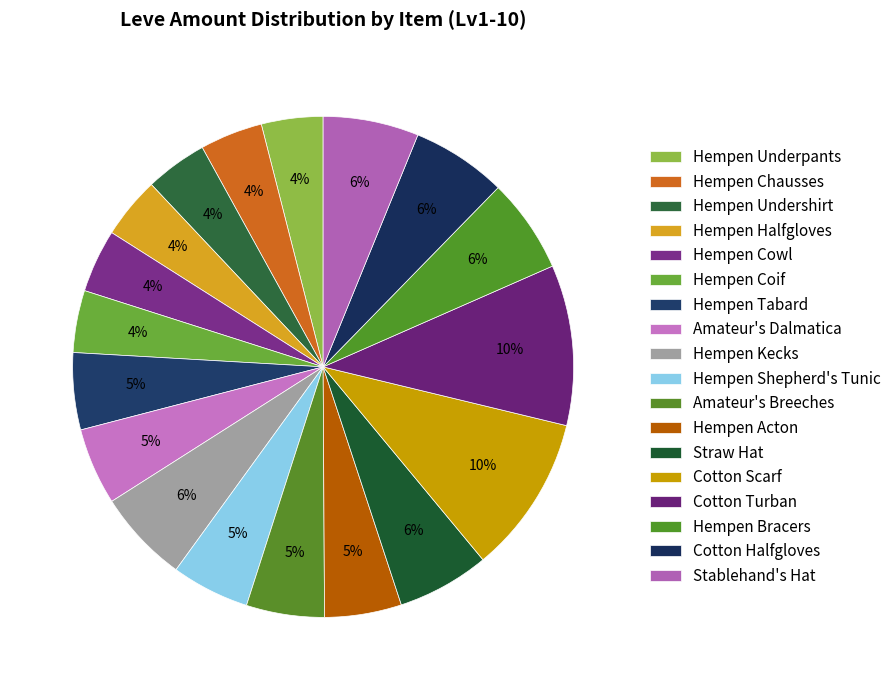

How many slices are in this pie chart?

18